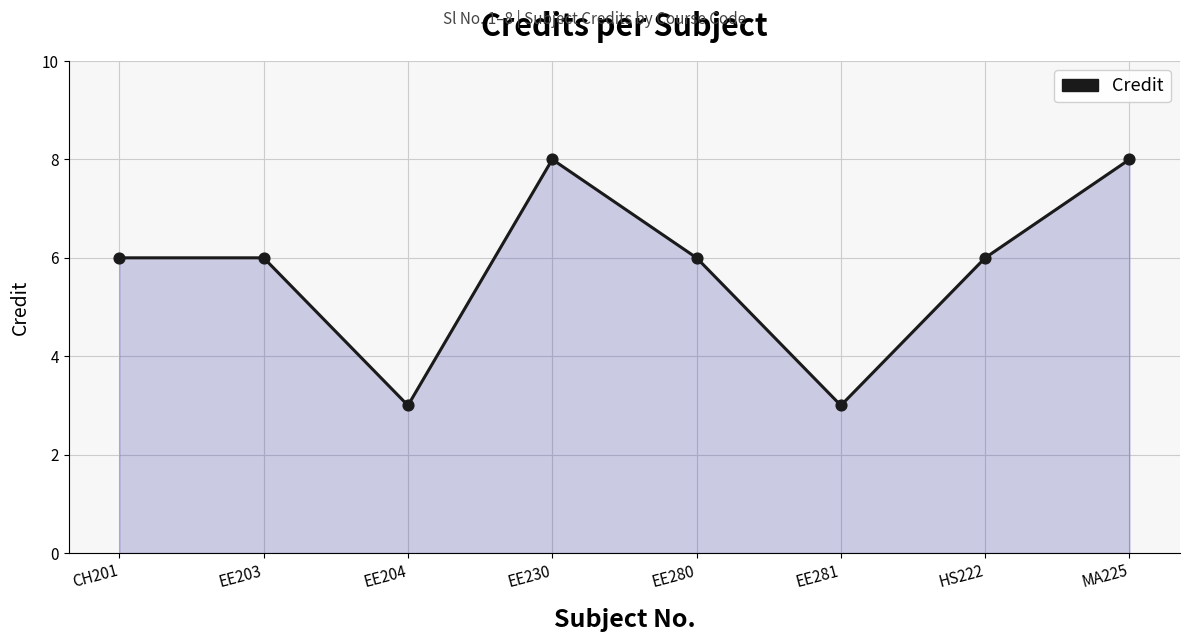

What is the change in value from EE281 to HS222?

+3